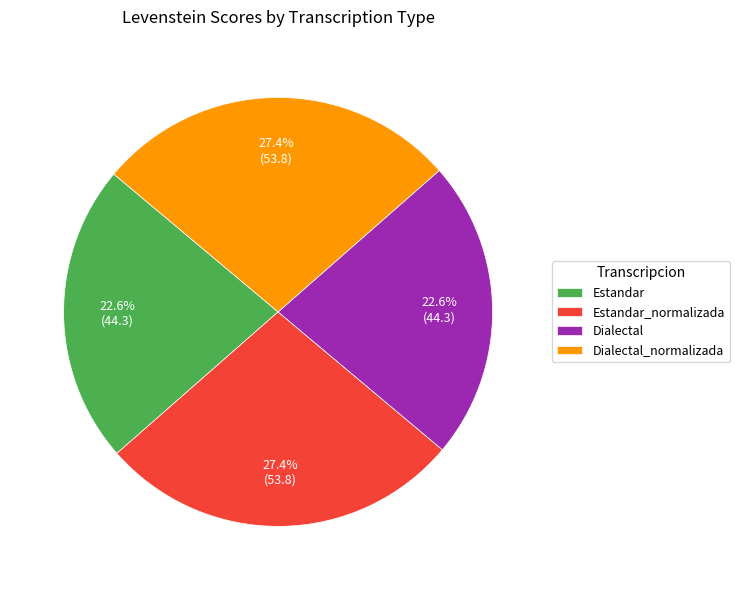

Is Dialectal_normalizada the majority of the pie?

No